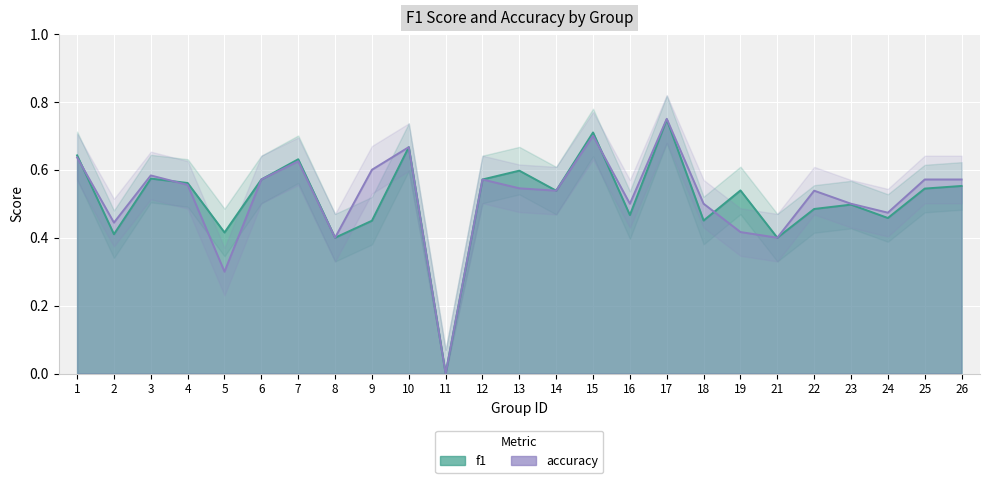

How many f1 values are between 0 and 1?

25